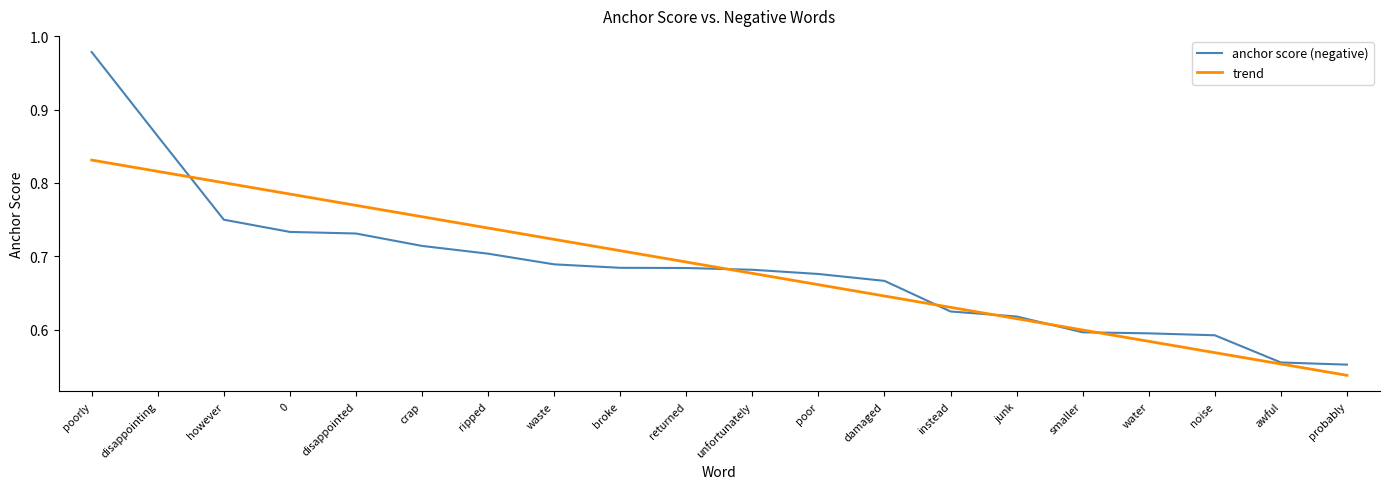

At which label does trend reach its minimum?

probably